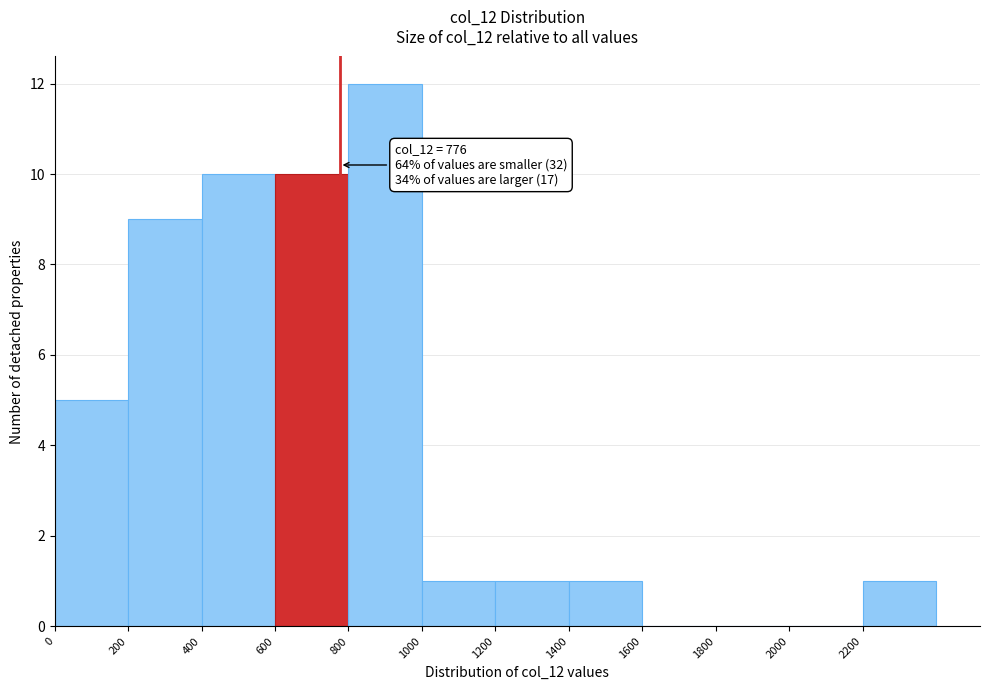

Over which range of the x-axis is the bar tallest?

800 to 1000